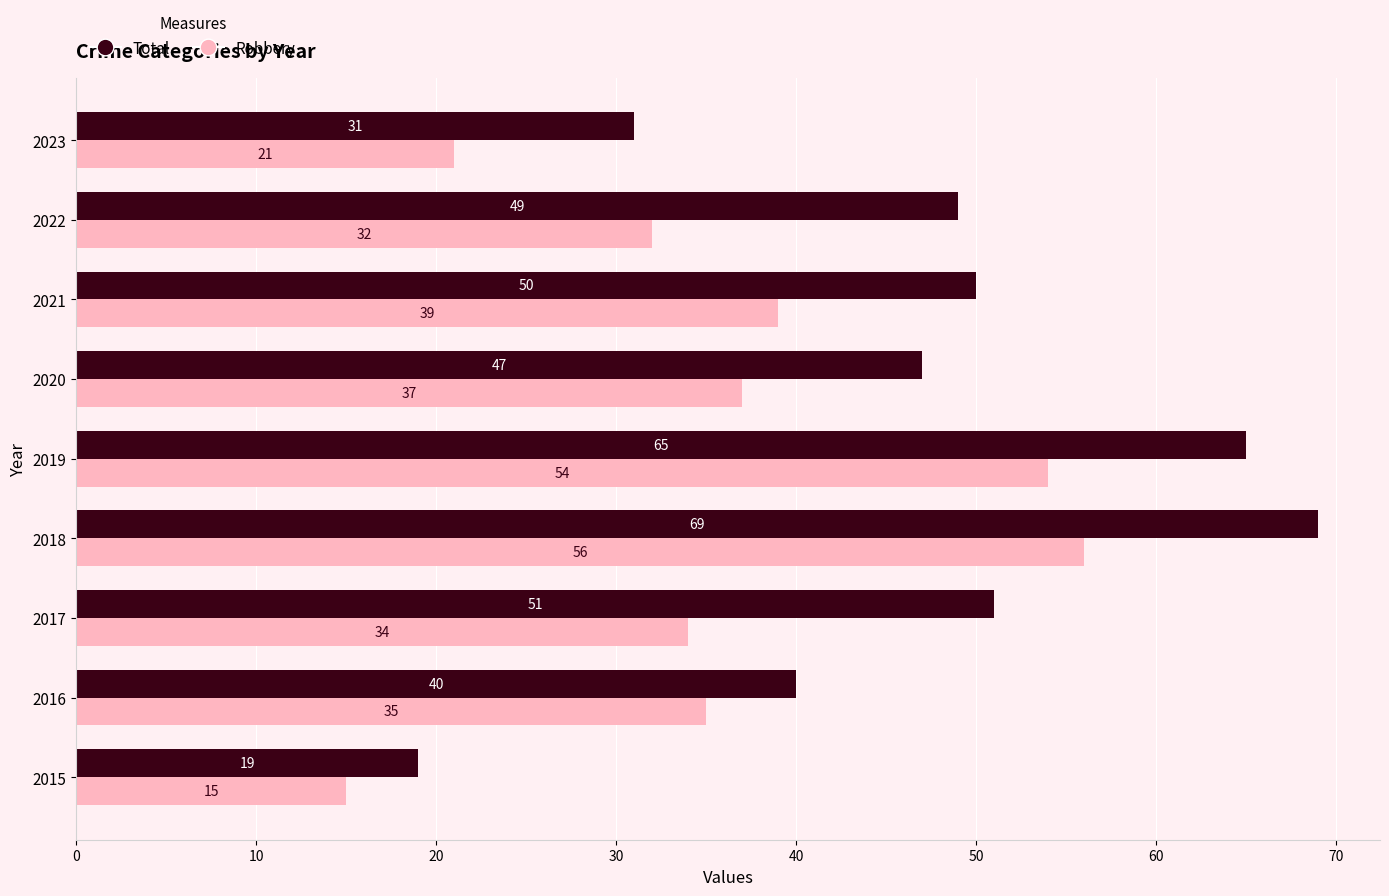

Which series has the largest total across all categories?

Total